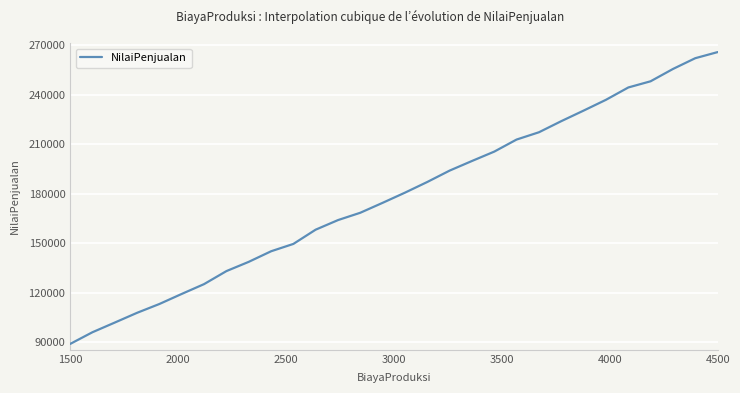

What is the greatest value displayed?

265709